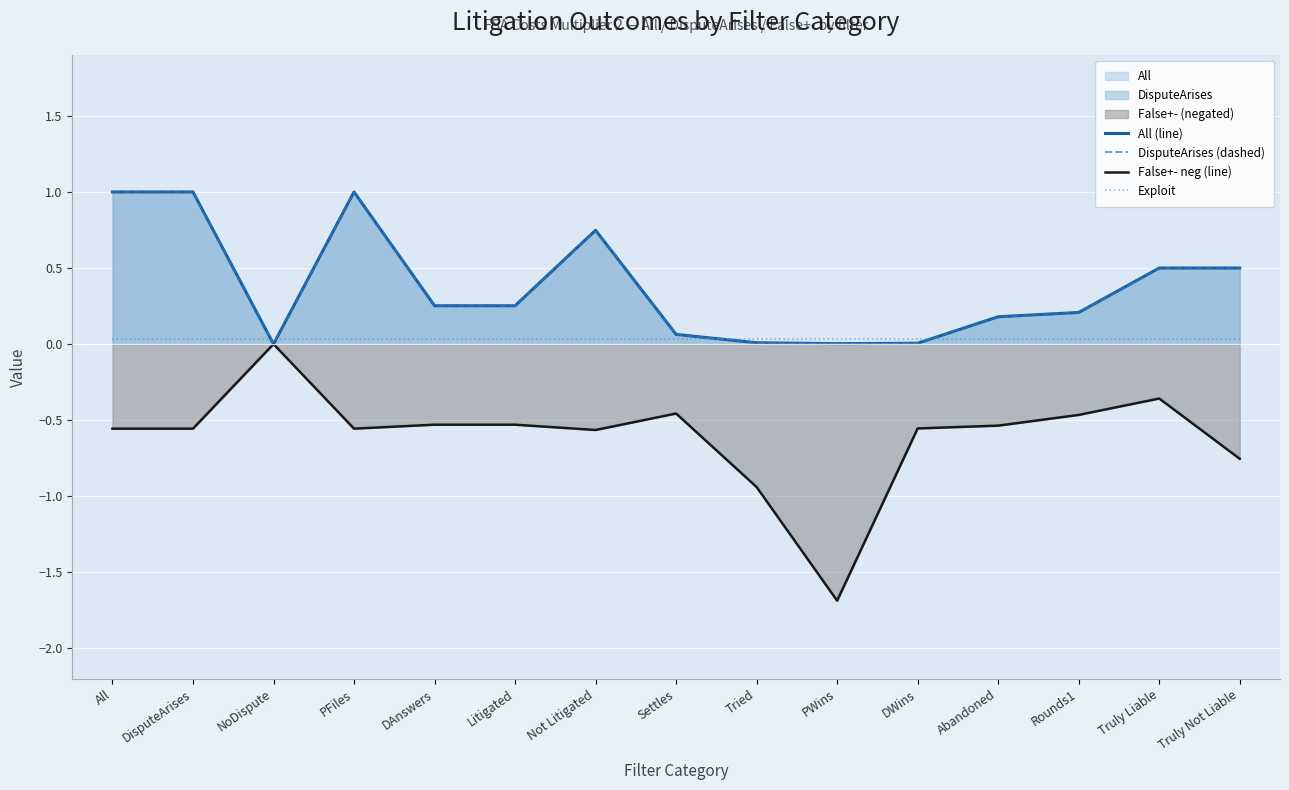

How many lines are shown in the chart?

4